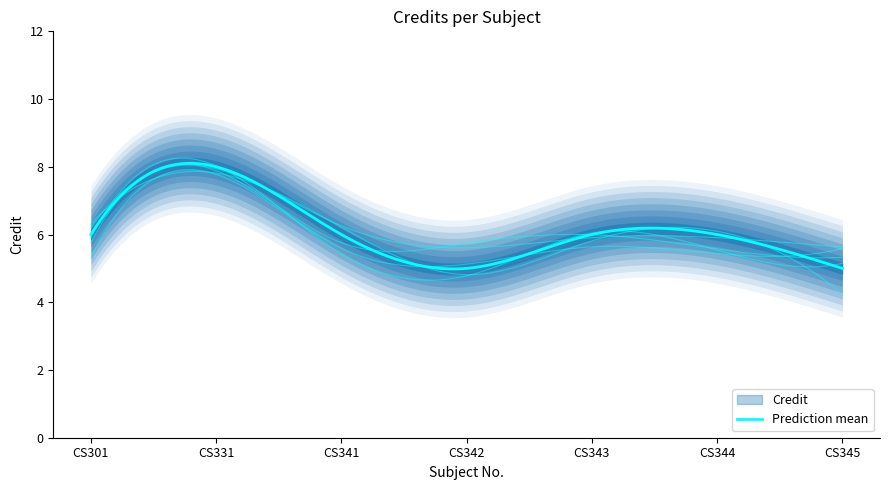

List the labels in order of value, smallest first.

CS342, CS345, CS301, CS341, CS343, CS344, CS331